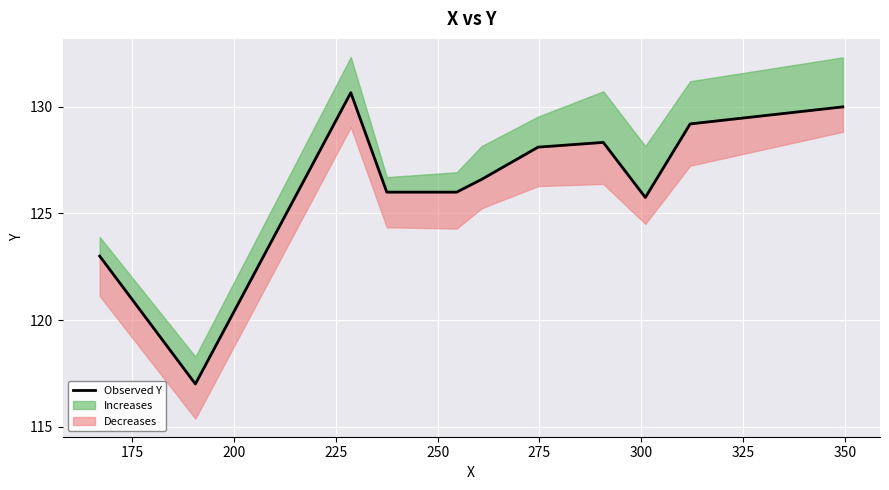

What is the difference between the second highest and second lowest values?

7.0